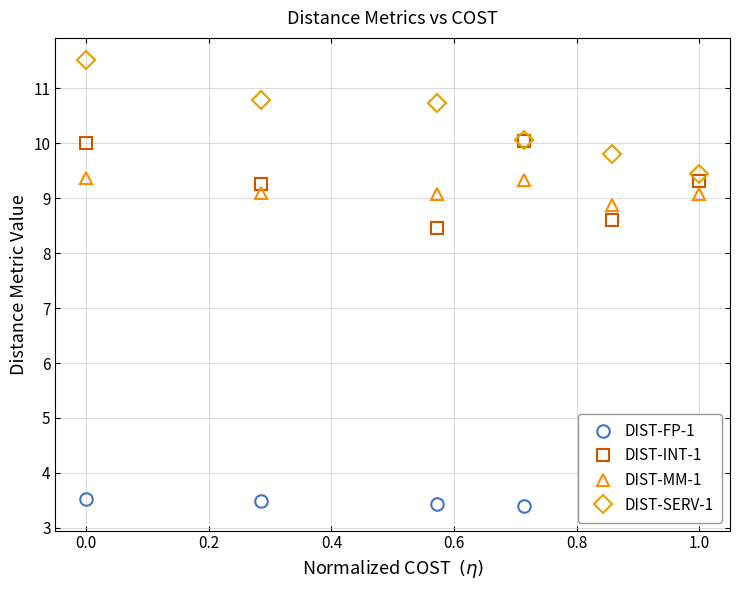

What is the approximate value of DIST-SERV-1 at 0.0?

11.5